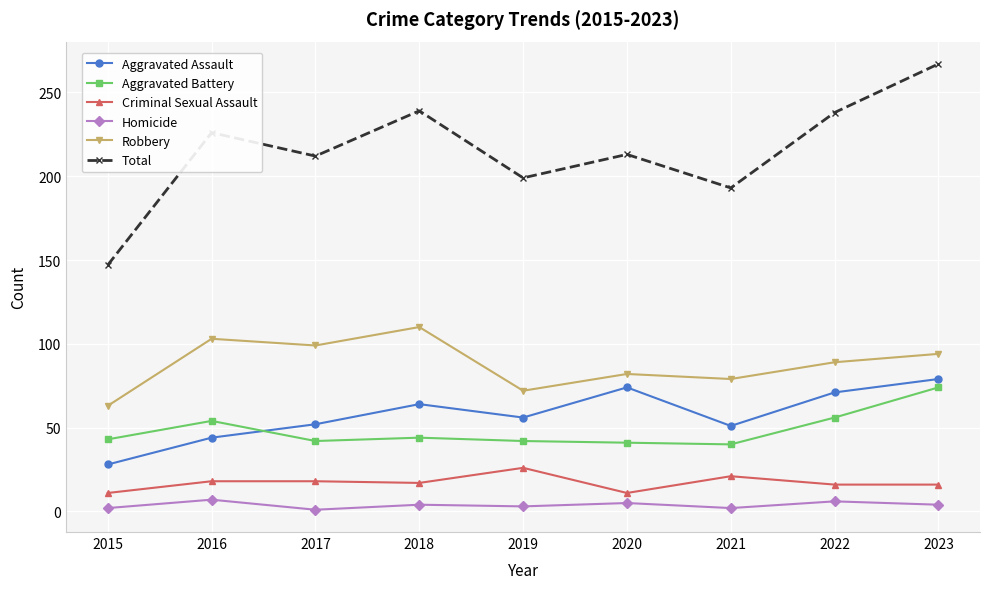

At which category is the sum across all series the highest?

2023